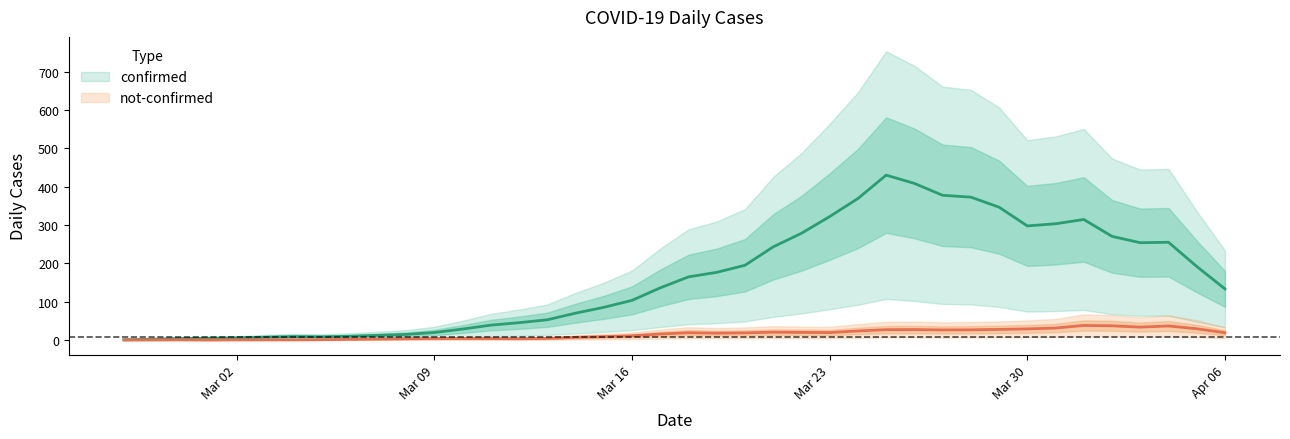

What is the difference between the confirmed values at 2020-04-05 and 2020-03-13?

141